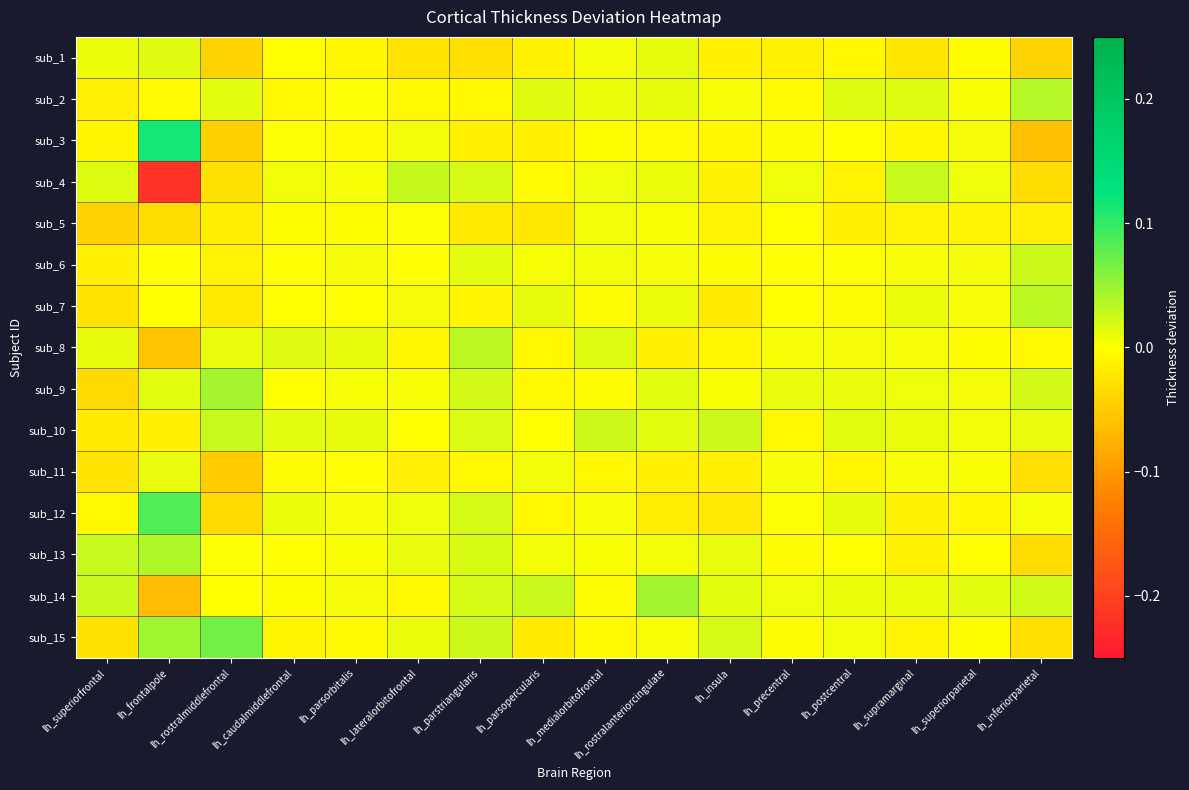

Reading left to right, transcribe all the data shown in this chart.

sub_1: lh_superiorfrontal=0.0	lh_frontalpole=0.0	lh_rostralmiddlefrontal=-0.0	lh_caudalmiddlefrontal=-0.0	lh_parsorbitalis=-0.0	lh_lateralorbitofrontal=-0.0	lh_parstriangularis=-0.0	lh_parsopercularis=-0.0	lh_medialorbitofrontal=0.0	lh_rostralanteriorcingulate=0.0	lh_insula=-0.0	lh_precentral=-0.0	lh_postcentral=-0.0	lh_supramarginal=-0.0	lh_superiorparietal=-0.0	lh_inferiorparietal=-0.0
sub_2: lh_superiorfrontal=-0.0	lh_frontalpole=-0.0	lh_rostralmiddlefrontal=0.0	lh_caudalmiddlefrontal=-0.0	lh_parsorbitalis=0.0	lh_lateralorbitofrontal=-0.0	lh_parstriangularis=-0.0	lh_parsopercularis=0.0	lh_medialorbitofrontal=0.0	lh_rostralanteriorcingulate=0.0	lh_insula=0.0	lh_precentral=-0.0	lh_postcentral=0.0	lh_supramarginal=0.0	lh_superiorparietal=0.0	lh_inferiorparietal=0.0
sub_3: lh_superiorfrontal=-0.0	lh_frontalpole=0.1	lh_rostralmiddlefrontal=-0.0	lh_caudalmiddlefrontal=0.0	lh_parsorbitalis=-0.0	lh_lateralorbitofrontal=0.0	lh_parstriangularis=-0.0	lh_parsopercularis=-0.0	lh_medialorbitofrontal=-0.0	lh_rostralanteriorcingulate=-0.0	lh_insula=-0.0	lh_precentral=-0.0	lh_postcentral=-0.0	lh_supramarginal=-0.0	lh_superiorparietal=0.0	lh_inferiorparietal=-0.1
sub_4: lh_superiorfrontal=0.0	lh_frontalpole=-0.2	lh_rostralmiddlefrontal=-0.0	lh_caudalmiddlefrontal=0.0	lh_parsorbitalis=0.0	lh_lateralorbitofrontal=0.0	lh_parstriangularis=0.0	lh_parsopercularis=-0.0	lh_medialorbitofrontal=0.0	lh_rostralanteriorcingulate=0.0	lh_insula=-0.0	lh_precentral=0.0	lh_postcentral=-0.0	lh_supramarginal=0.0	lh_superiorparietal=0.0	lh_inferiorparietal=-0.0
sub_5: lh_superiorfrontal=-0.0	lh_frontalpole=-0.0	lh_rostralmiddlefrontal=-0.0	lh_caudalmiddlefrontal=-0.0	lh_parsorbitalis=-0.0	lh_lateralorbitofrontal=0.0	lh_parstriangularis=-0.0	lh_parsopercularis=-0.0	lh_medialorbitofrontal=0.0	lh_rostralanteriorcingulate=0.0	lh_insula=-0.0	lh_precentral=-0.0	lh_postcentral=-0.0	lh_supramarginal=-0.0	lh_superiorparietal=-0.0	lh_inferiorparietal=-0.0
sub_6: lh_superiorfrontal=-0.0	lh_frontalpole=0.0	lh_rostralmiddlefrontal=-0.0	lh_caudalmiddlefrontal=-0.0	lh_parsorbitalis=0.0	lh_lateralorbitofrontal=-0.0	lh_parstriangularis=0.0	lh_parsopercularis=0.0	lh_medialorbitofrontal=0.0	lh_rostralanteriorcingulate=0.0	lh_insula=-0.0	lh_precentral=-0.0	lh_postcentral=0.0	lh_supramarginal=0.0	lh_superiorparietal=0.0	lh_inferiorparietal=0.0
sub_7: lh_superiorfrontal=-0.0	lh_frontalpole=-0.0	lh_rostralmiddlefrontal=-0.0	lh_caudalmiddlefrontal=-0.0	lh_parsorbitalis=-0.0	lh_lateralorbitofrontal=0.0	lh_parstriangularis=-0.0	lh_parsopercularis=0.0	lh_medialorbitofrontal=-0.0	lh_rostralanteriorcingulate=0.0	lh_insula=-0.0	lh_precentral=-0.0	lh_postcentral=-0.0	lh_supramarginal=0.0	lh_superiorparietal=0.0	lh_inferiorparietal=0.0
sub_8: lh_superiorfrontal=0.0	lh_frontalpole=-0.1	lh_rostralmiddlefrontal=0.0	lh_caudalmiddlefrontal=0.0	lh_parsorbitalis=0.0	lh_lateralorbitofrontal=-0.0	lh_parstriangularis=0.0	lh_parsopercularis=-0.0	lh_medialorbitofrontal=0.0	lh_rostralanteriorcingulate=-0.0	lh_insula=-0.0	lh_precentral=0.0	lh_postcentral=0.0	lh_supramarginal=0.0	lh_superiorparietal=-0.0	lh_inferiorparietal=-0.0
sub_9: lh_superiorfrontal=-0.0	lh_frontalpole=0.0	lh_rostralmiddlefrontal=0.0	lh_caudalmiddlefrontal=-0.0	lh_parsorbitalis=0.0	lh_lateralorbitofrontal=0.0	lh_parstriangularis=0.0	lh_parsopercularis=-0.0	lh_medialorbitofrontal=-0.0	lh_rostralanteriorcingulate=0.0	lh_insula=0.0	lh_precentral=0.0	lh_postcentral=0.0	lh_supramarginal=0.0	lh_superiorparietal=0.0	lh_inferiorparietal=0.0
sub_10: lh_superiorfrontal=-0.0	lh_frontalpole=-0.0	lh_rostralmiddlefrontal=0.0	lh_caudalmiddlefrontal=0.0	lh_parsorbitalis=0.0	lh_lateralorbitofrontal=-0.0	lh_parstriangularis=0.0	lh_parsopercularis=-0.0	lh_medialorbitofrontal=0.0	lh_rostralanteriorcingulate=0.0	lh_insula=0.0	lh_precentral=-0.0	lh_postcentral=0.0	lh_supramarginal=0.0	lh_superiorparietal=0.0	lh_inferiorparietal=0.0
sub_11: lh_superiorfrontal=-0.0	lh_frontalpole=0.0	lh_rostralmiddlefrontal=-0.0	lh_caudalmiddlefrontal=-0.0	lh_parsorbitalis=0.0	lh_lateralorbitofrontal=-0.0	lh_parstriangularis=-0.0	lh_parsopercularis=0.0	lh_medialorbitofrontal=-0.0	lh_rostralanteriorcingulate=-0.0	lh_insula=-0.0	lh_precentral=0.0	lh_postcentral=-0.0	lh_supramarginal=0.0	lh_superiorparietal=0.0	lh_inferiorparietal=-0.0
sub_12: lh_superiorfrontal=-0.0	lh_frontalpole=0.1	lh_rostralmiddlefrontal=-0.0	lh_caudalmiddlefrontal=0.0	lh_parsorbitalis=0.0	lh_lateralorbitofrontal=0.0	lh_parstriangularis=0.0	lh_parsopercularis=-0.0	lh_medialorbitofrontal=0.0	lh_rostralanteriorcingulate=-0.0	lh_insula=-0.0	lh_precentral=0.0	lh_postcentral=0.0	lh_supramarginal=-0.0	lh_superiorparietal=-0.0	lh_inferiorparietal=0.0
sub_13: lh_superiorfrontal=0.0	lh_frontalpole=0.0	lh_rostralmiddlefrontal=0.0	lh_caudalmiddlefrontal=0.0	lh_parsorbitalis=0.0	lh_lateralorbitofrontal=0.0	lh_parstriangularis=0.0	lh_parsopercularis=0.0	lh_medialorbitofrontal=0.0	lh_rostralanteriorcingulate=0.0	lh_insula=0.0	lh_precentral=-0.0	lh_postcentral=0.0	lh_supramarginal=-0.0	lh_superiorparietal=-0.0	lh_inferiorparietal=-0.0
sub_14: lh_superiorfrontal=0.0	lh_frontalpole=-0.1	lh_rostralmiddlefrontal=0.0	lh_caudalmiddlefrontal=-0.0	lh_parsorbitalis=0.0	lh_lateralorbitofrontal=-0.0	lh_parstriangularis=0.0	lh_parsopercularis=0.0	lh_medialorbitofrontal=-0.0	lh_rostralanteriorcingulate=0.0	lh_insula=0.0	lh_precentral=0.0	lh_postcentral=0.0	lh_supramarginal=0.0	lh_superiorparietal=0.0	lh_inferiorparietal=0.0
sub_15: lh_superiorfrontal=-0.0	lh_frontalpole=0.0	lh_rostralmiddlefrontal=0.1	lh_caudalmiddlefrontal=-0.0	lh_parsorbitalis=-0.0	lh_lateralorbitofrontal=0.0	lh_parstriangularis=0.0	lh_parsopercularis=-0.0	lh_medialorbitofrontal=-0.0	lh_rostralanteriorcingulate=0.0	lh_insula=0.0	lh_precentral=-0.0	lh_postcentral=0.0	lh_supramarginal=-0.0	lh_superiorparietal=-0.0	lh_inferiorparietal=-0.0